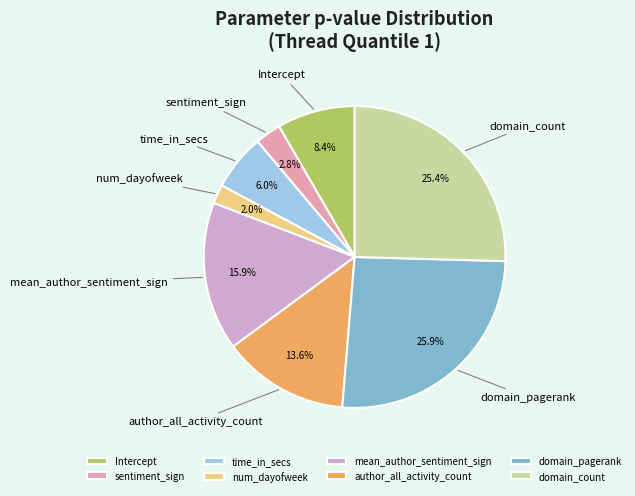

Is the sum of domain_count and num_dayofweek greater than half?

No